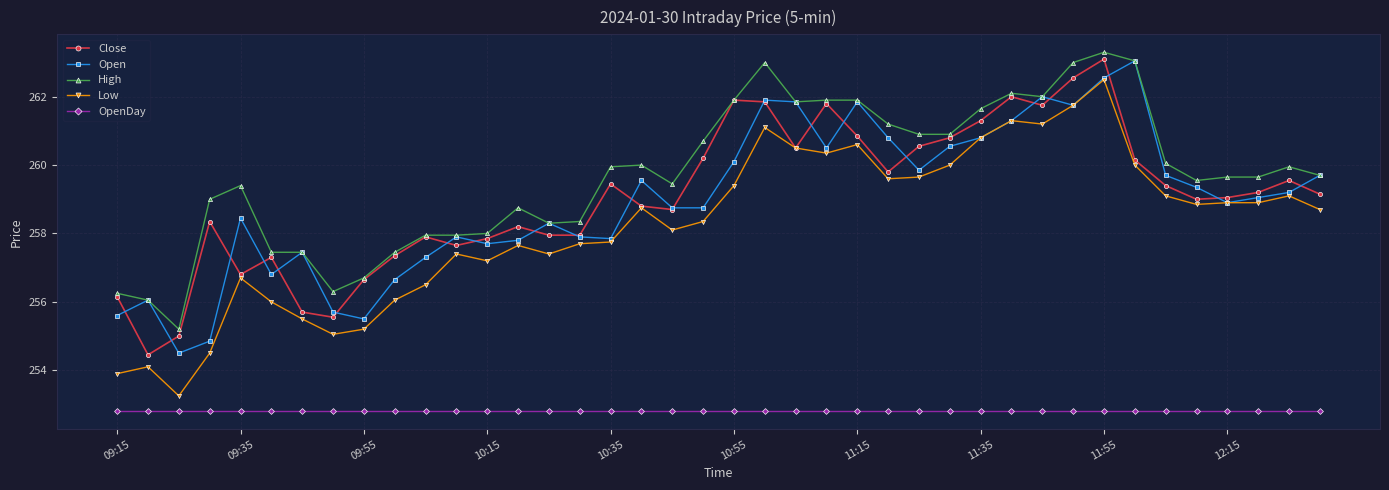

What is the minimum value for High?

255.2